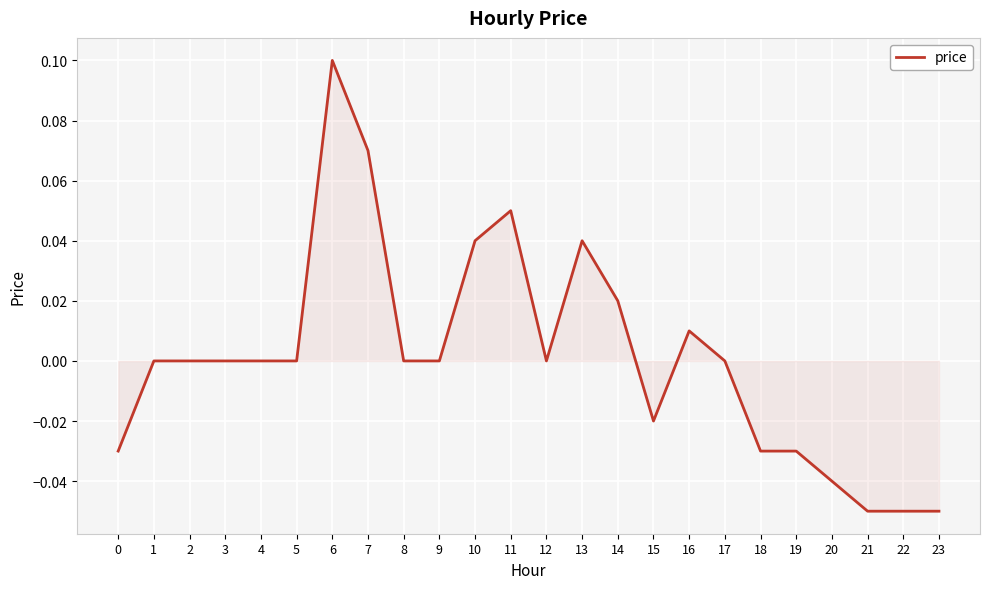

Is it true that the value at 9 is 0.1?

False